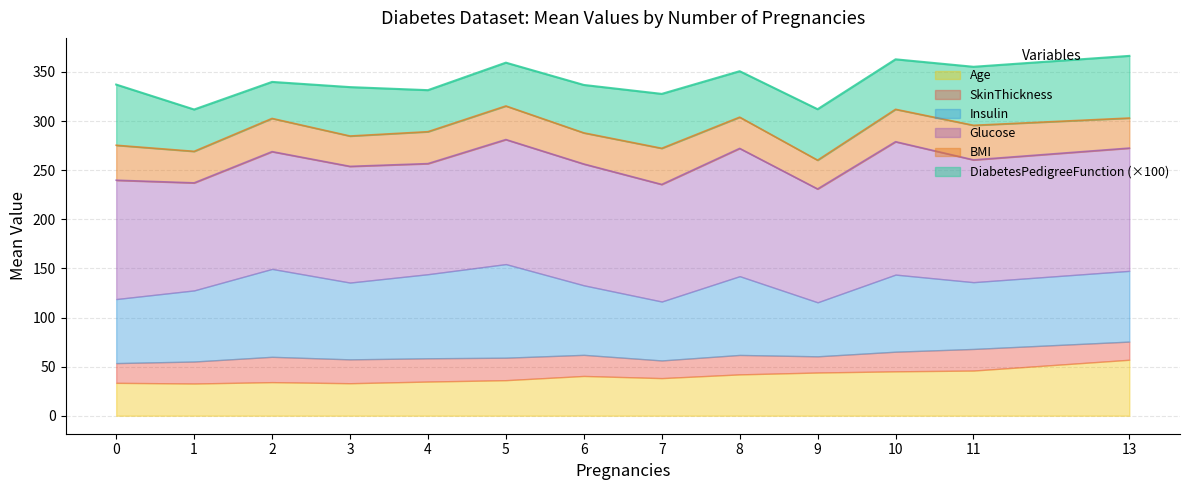

How many interior local valleys does the DiabetesPedigreeFunction series have?

4